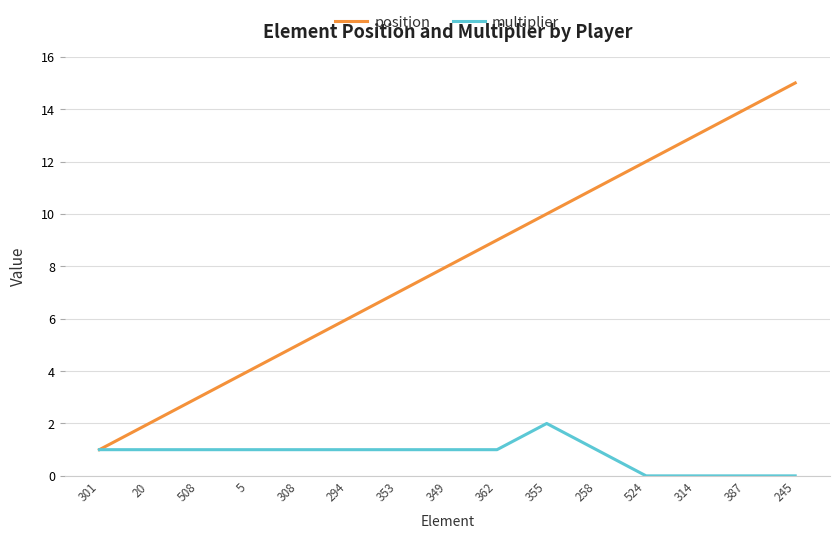

Which series changed the most between 5 and 258?

position